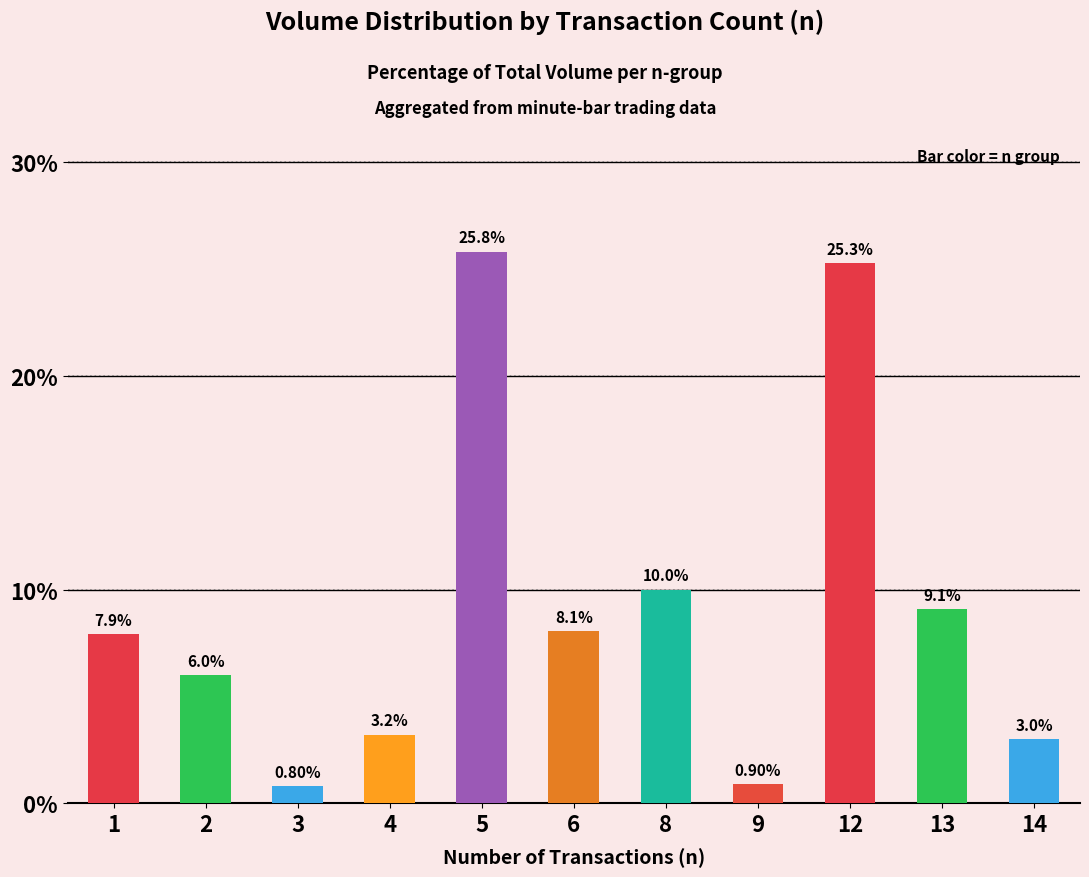

Read the value at 13.

9.1